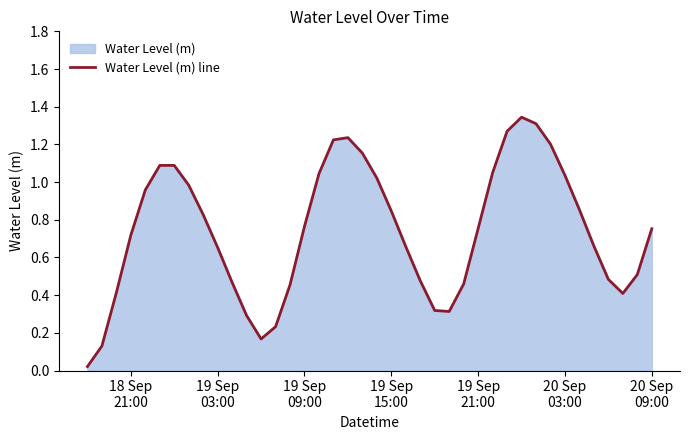

What is the sum of all values?

29.6